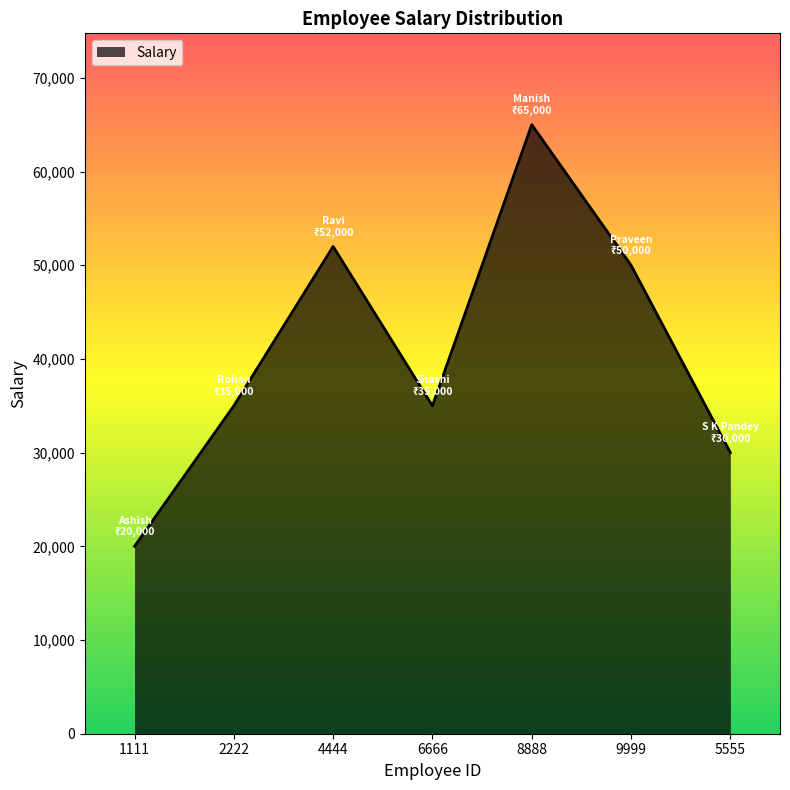

What is the minimum value shown in the chart?

20000